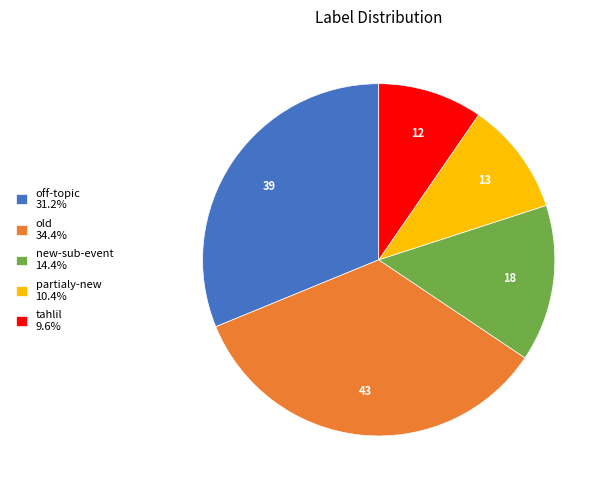

Is there a majority slice in this chart?

No